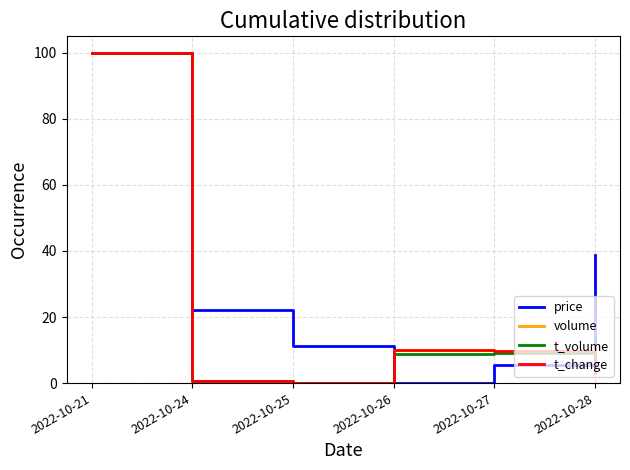

How many values in the volume series are below 9?

3